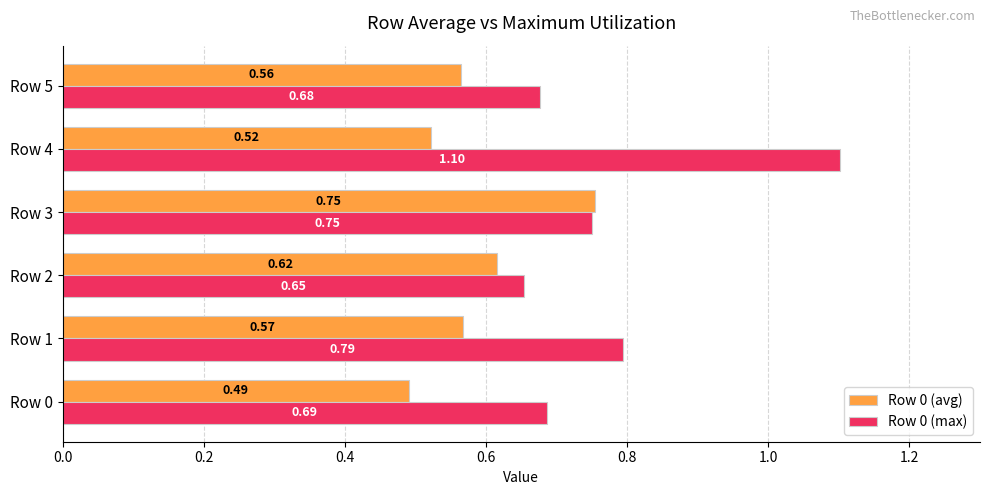

At which category is the sum across all series the highest?

Row 4